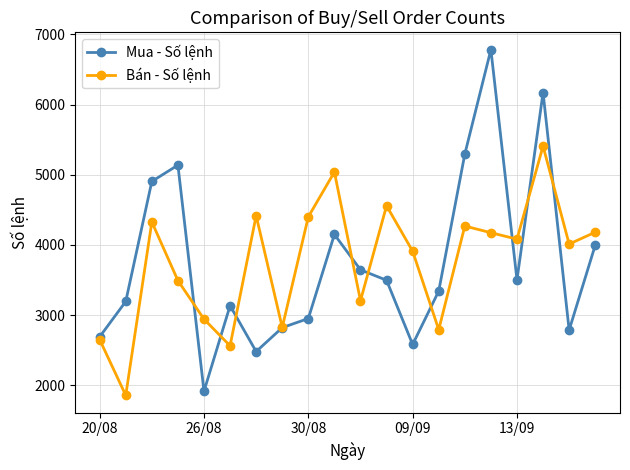

What is the value of the Bán - Số lệnh point at the 3rd from the left?

4329